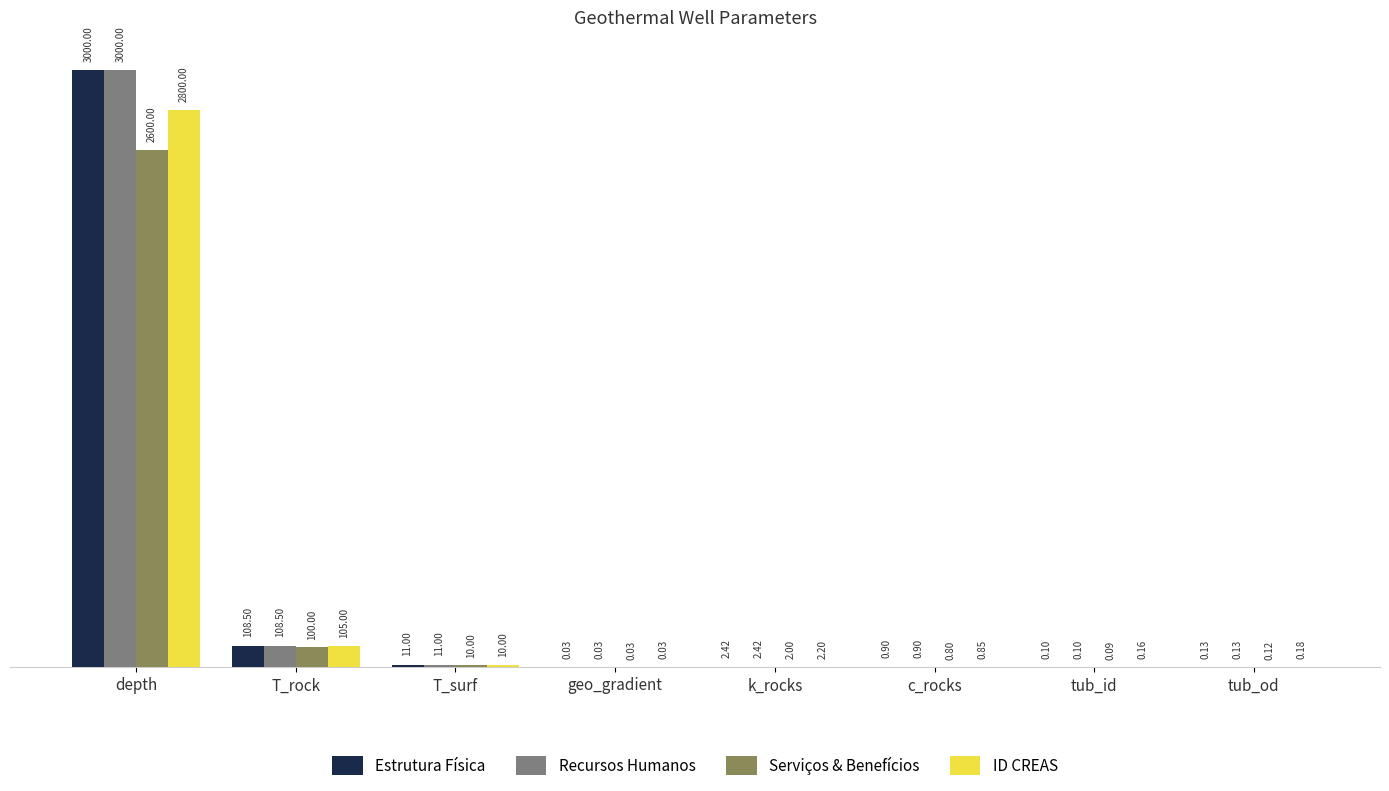

How many series are shown in this chart?

4